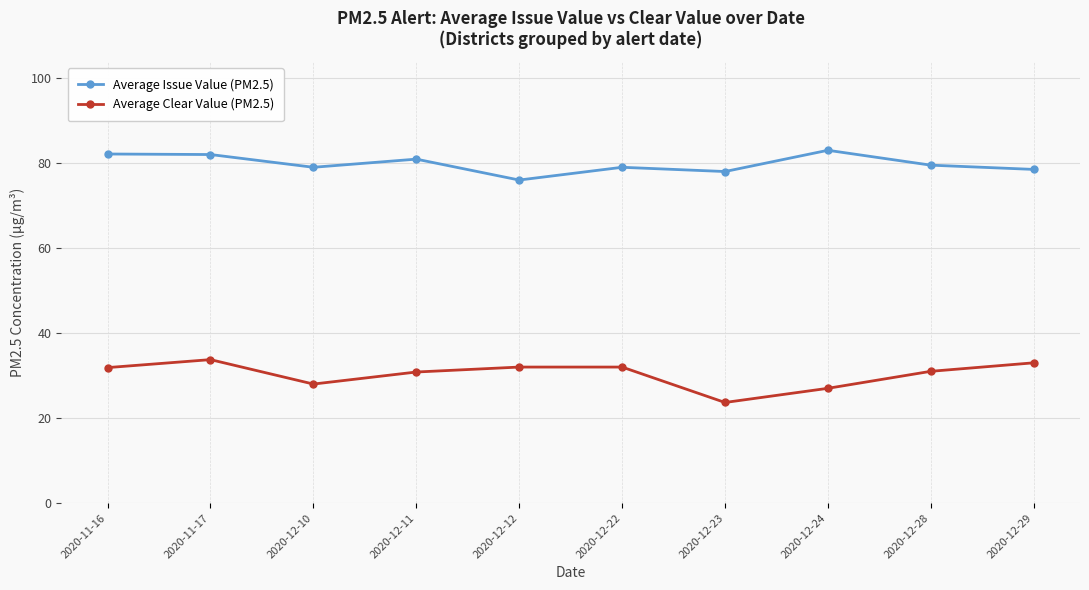

What is the value of the Average Issue Value (PM2.5) point at the 8th from the left?

83.0